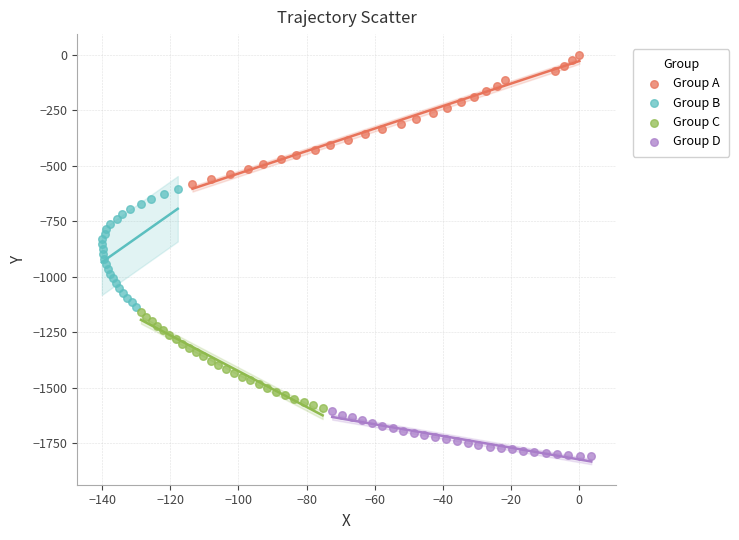

What are all the series names shown in the legend?

Group A, Group B, Group C, Group D